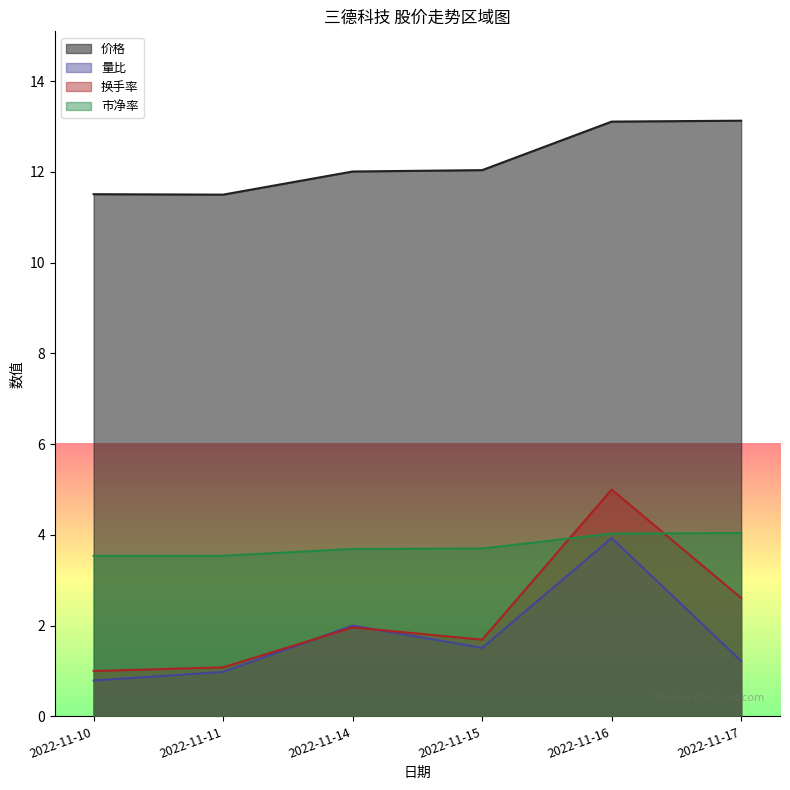

True or false: 量比 has a value of 1.0 at 2022-11-11.

True